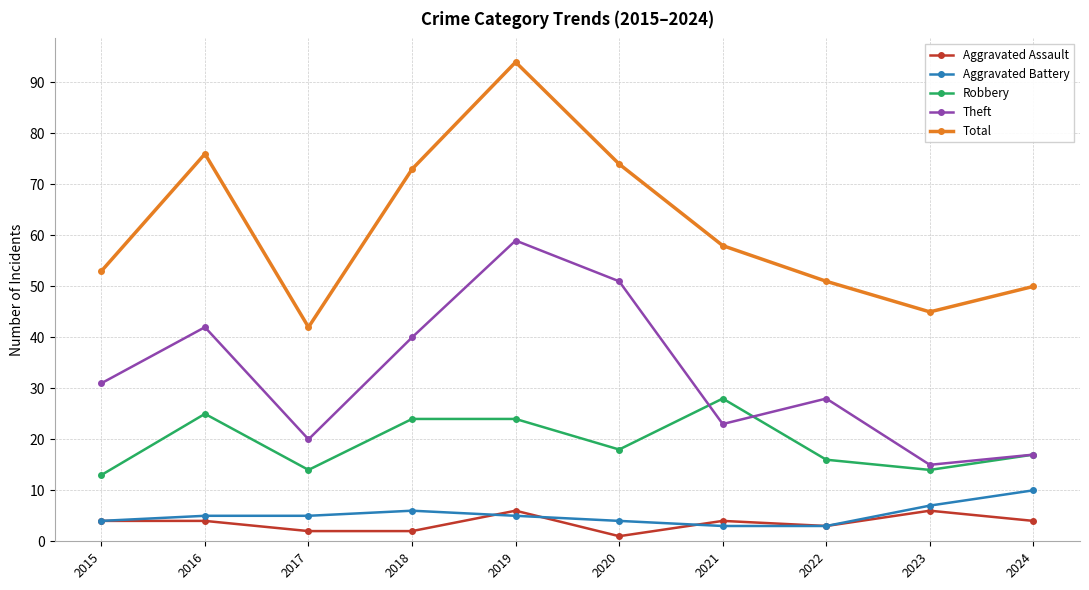

How many categories are shown in the chart?

10